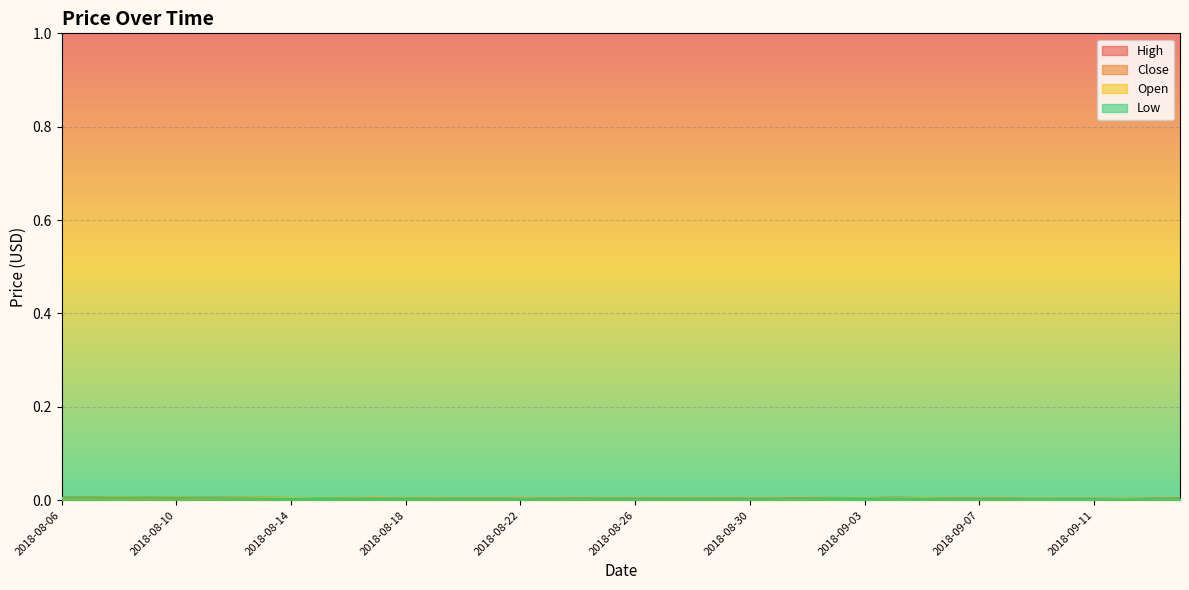

Rank the series by their maximum value, from lowest to highest.

Low, Open, Close, High